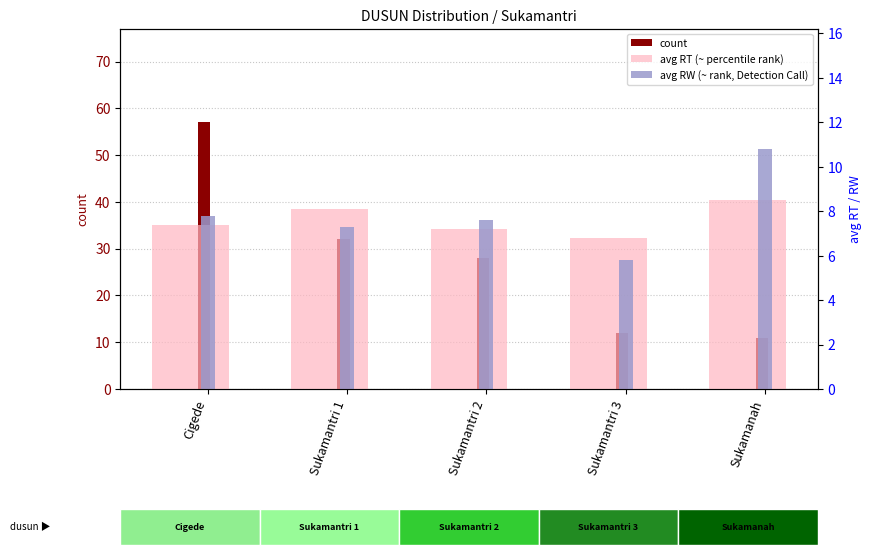

What is the sum of the count values at Sukamantri 3 and Cigede?

69.0